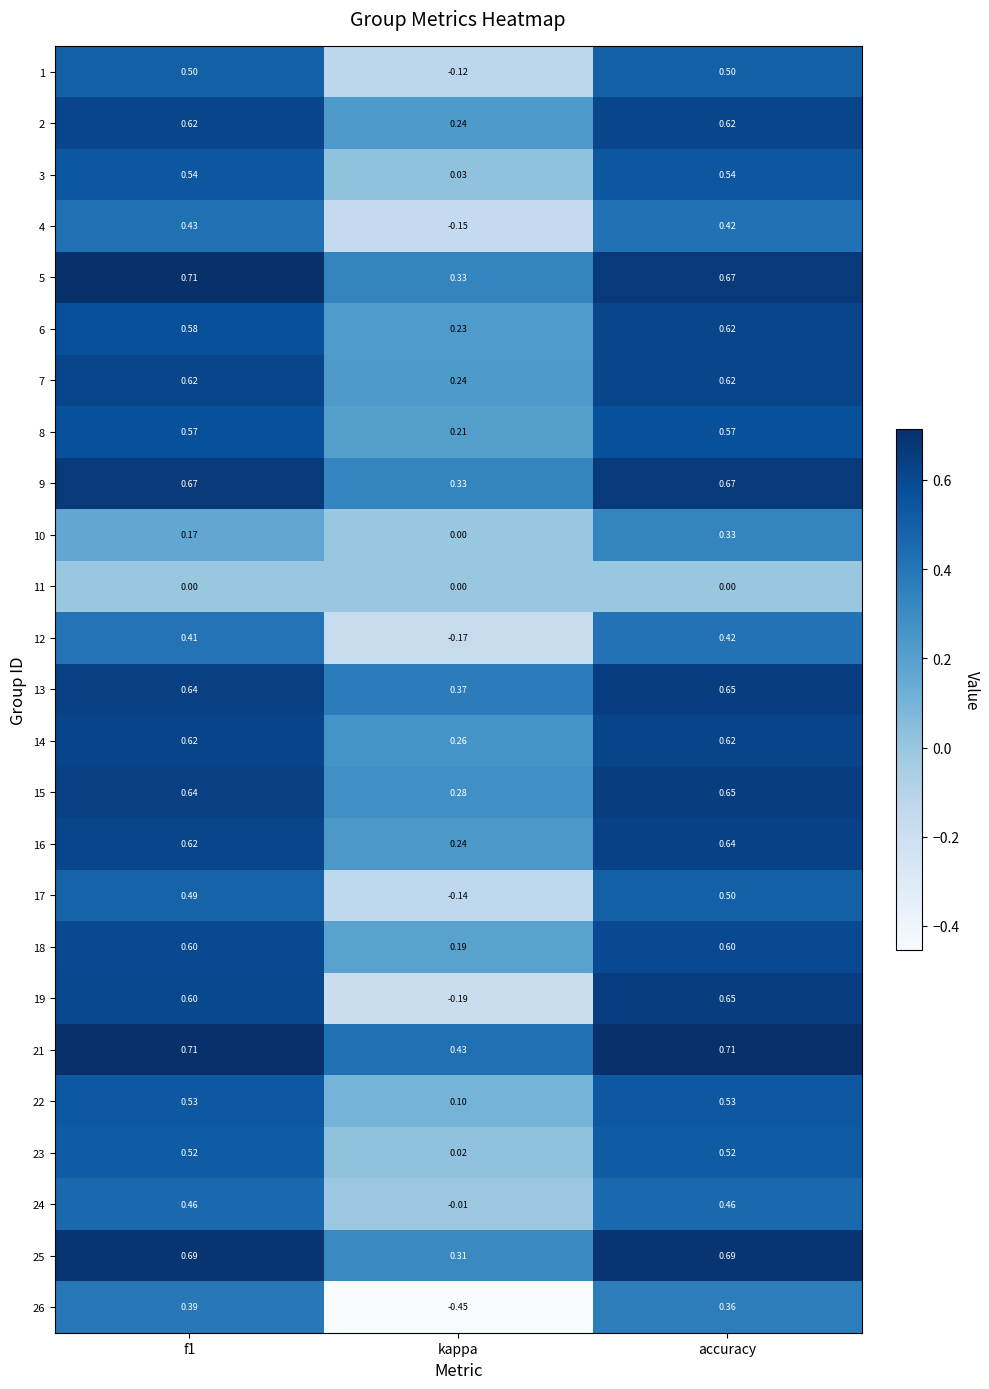

At which label is 6 closest to 0?

kappa